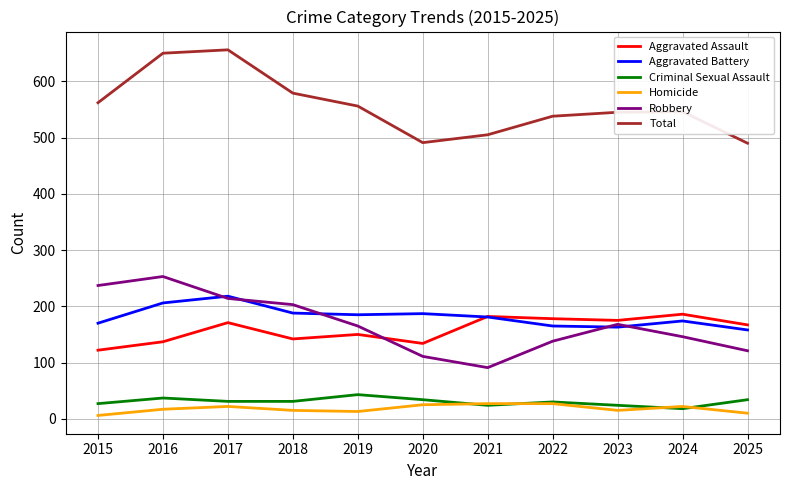

The value of Aggravated Battery at 2021 is 181. True or false?

True